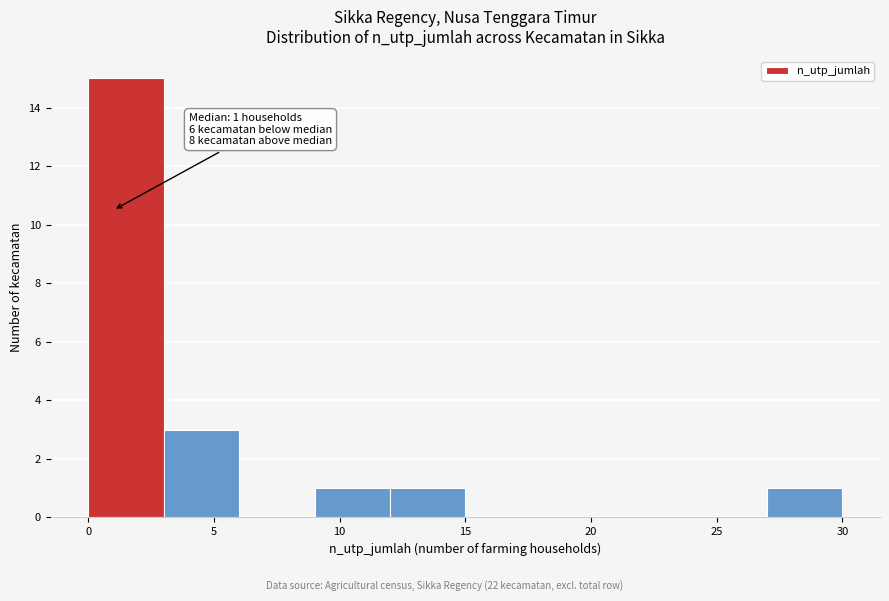

Over which range of the x-axis is the bar tallest?

0 to 3